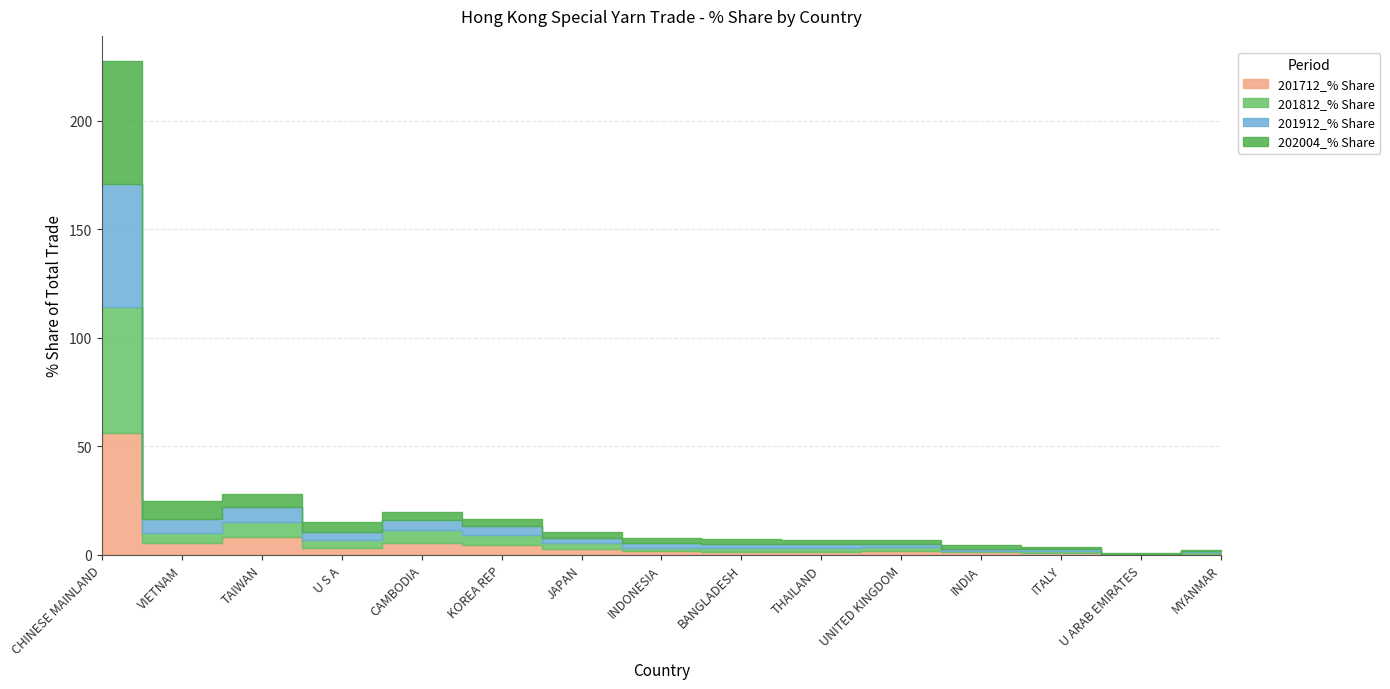

List the labels in order of 201712_% Share value, largest first.

CHINESE MAINLAND, TAIWAN, CAMBODIA, VIETNAM, KOREA REP, U S A, JAPAN, INDONESIA, UNITED KINGDOM, THAILAND, BANGLADESH, INDIA, ITALY, MYANMAR, U ARAB EMIRATES